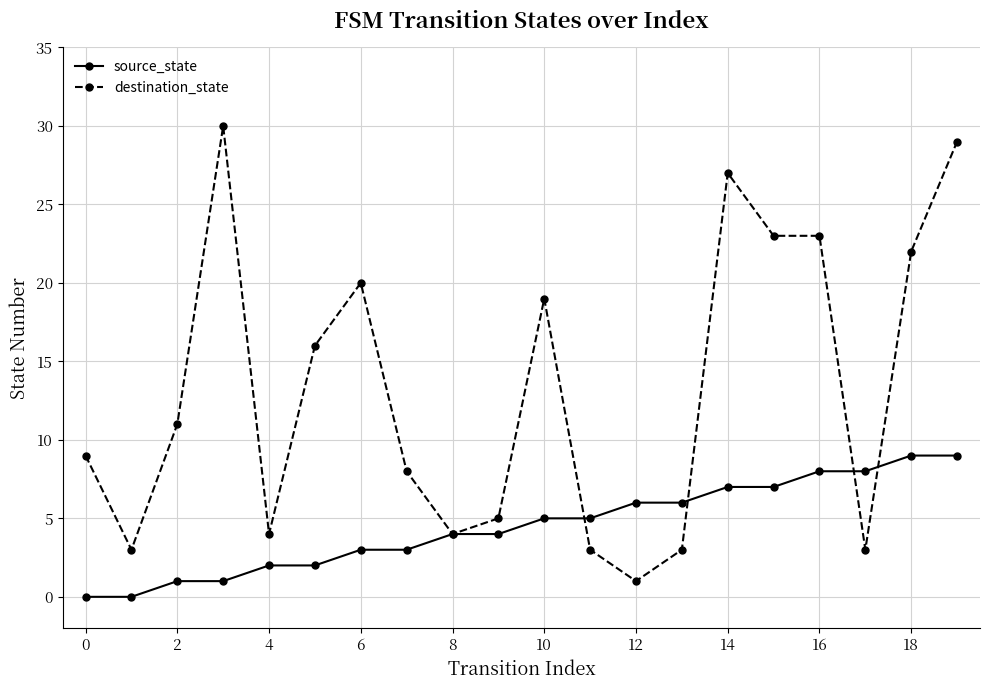

Rank the series by their average value, from lowest to highest.

source_state, destination_state